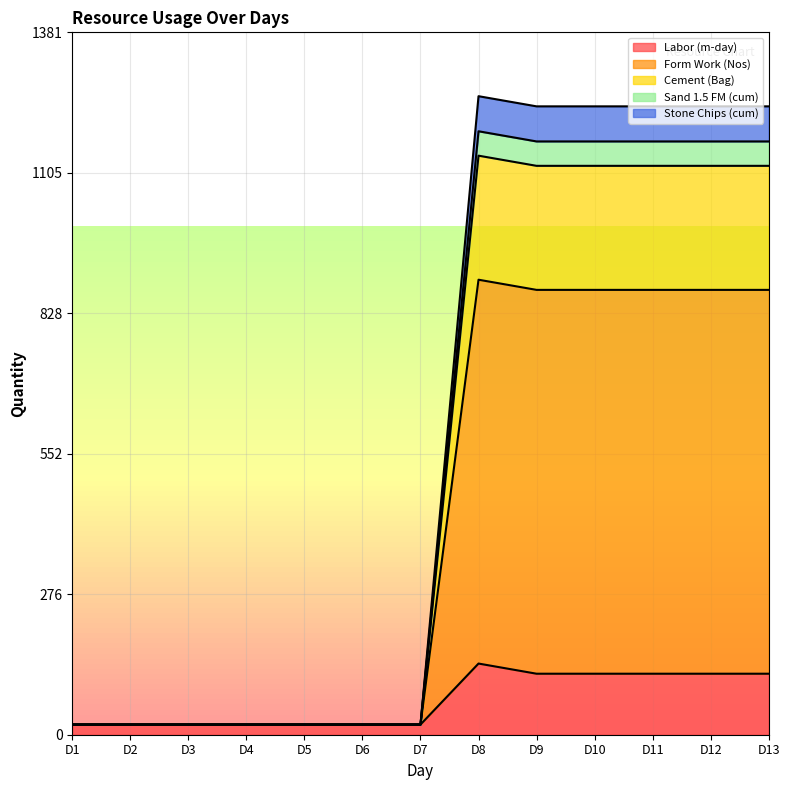

The Stone Chips (cum) series shows 1337 at D12. True or false?

False